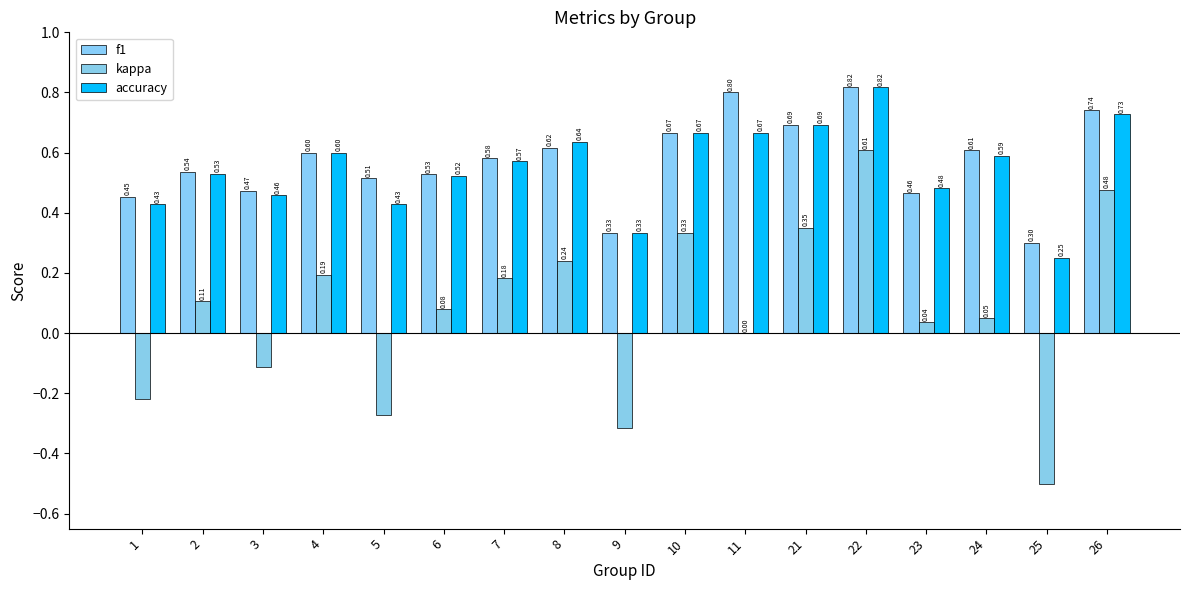

Which series changed the most between 2 and 26?

kappa